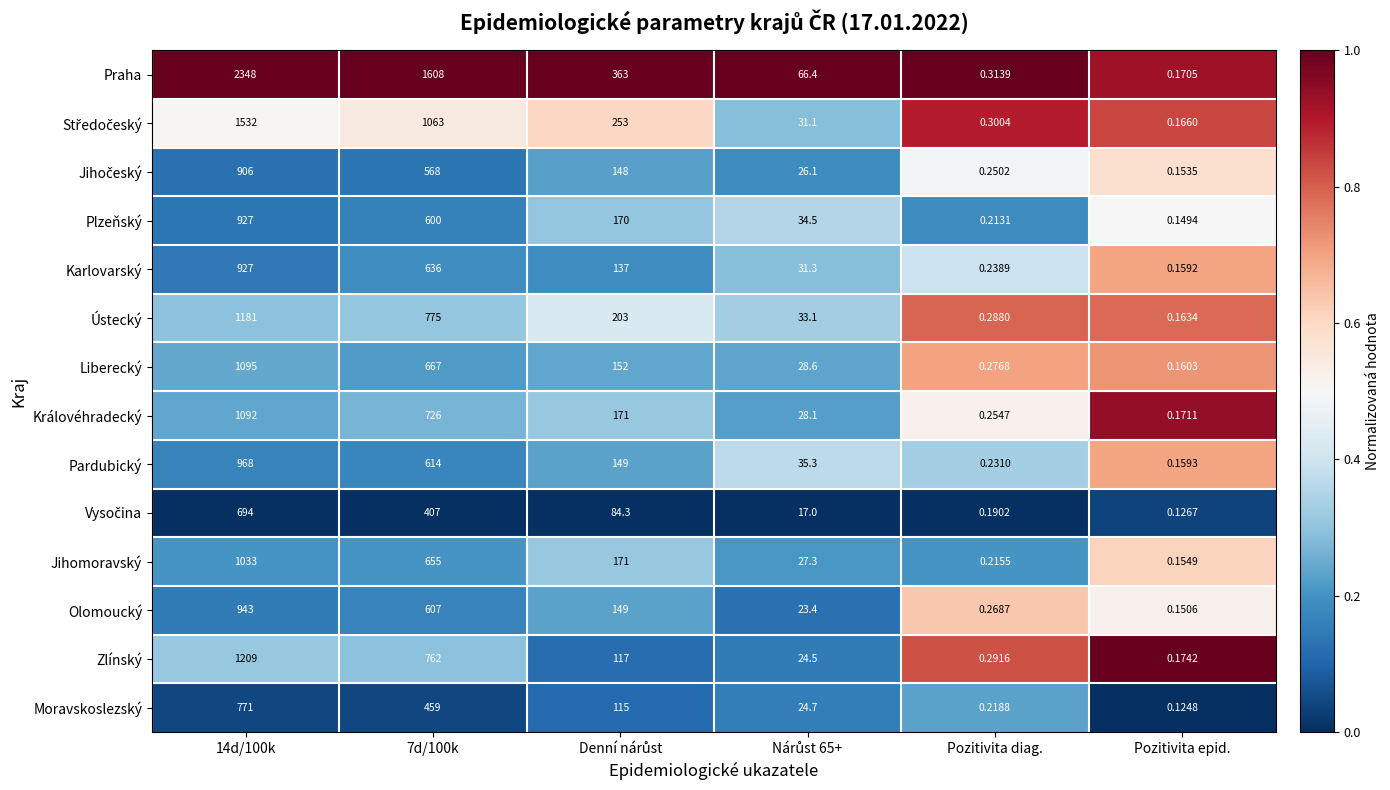

Which series has the largest total across all categories?

Praha